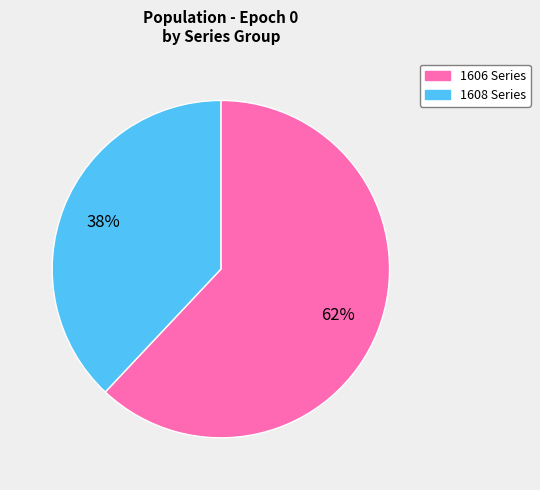

To the nearest percent, what is the difference between the largest and smallest slice percentages?

24%